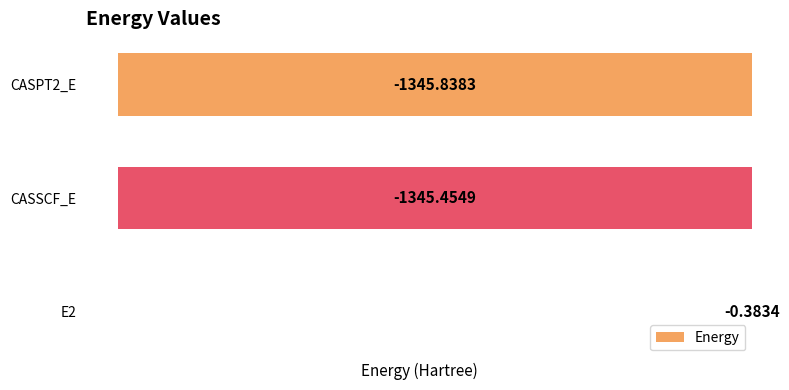

What is the average value?

-897.2